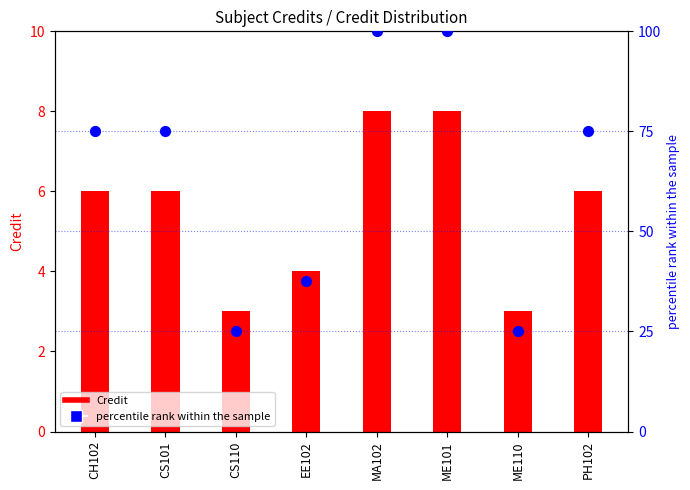

Which series reaches the maximum Y coordinate?

percentile rank within the sample